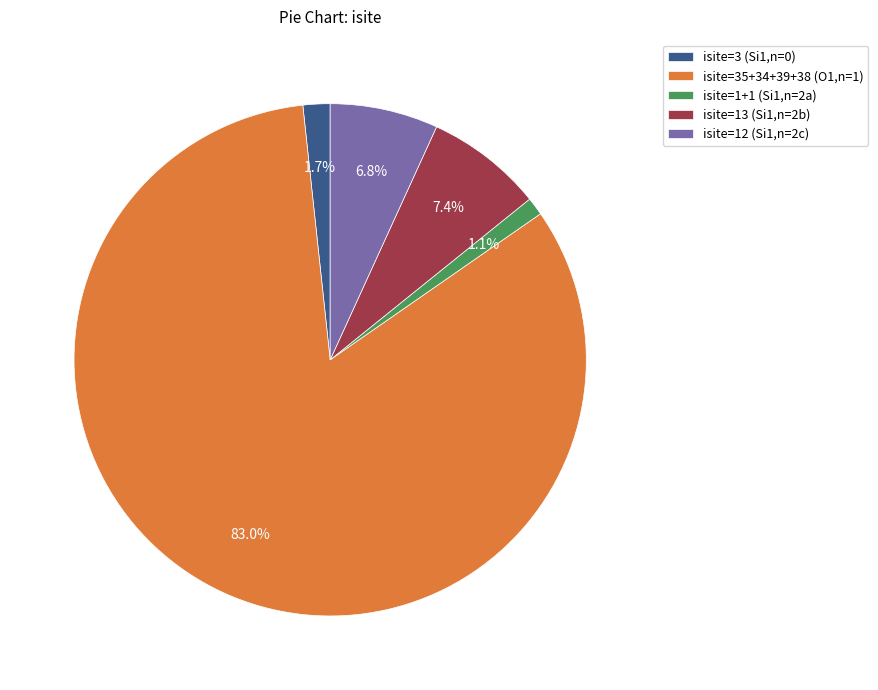

To the nearest percent, what is the difference between the largest and smallest slice percentages?

82%